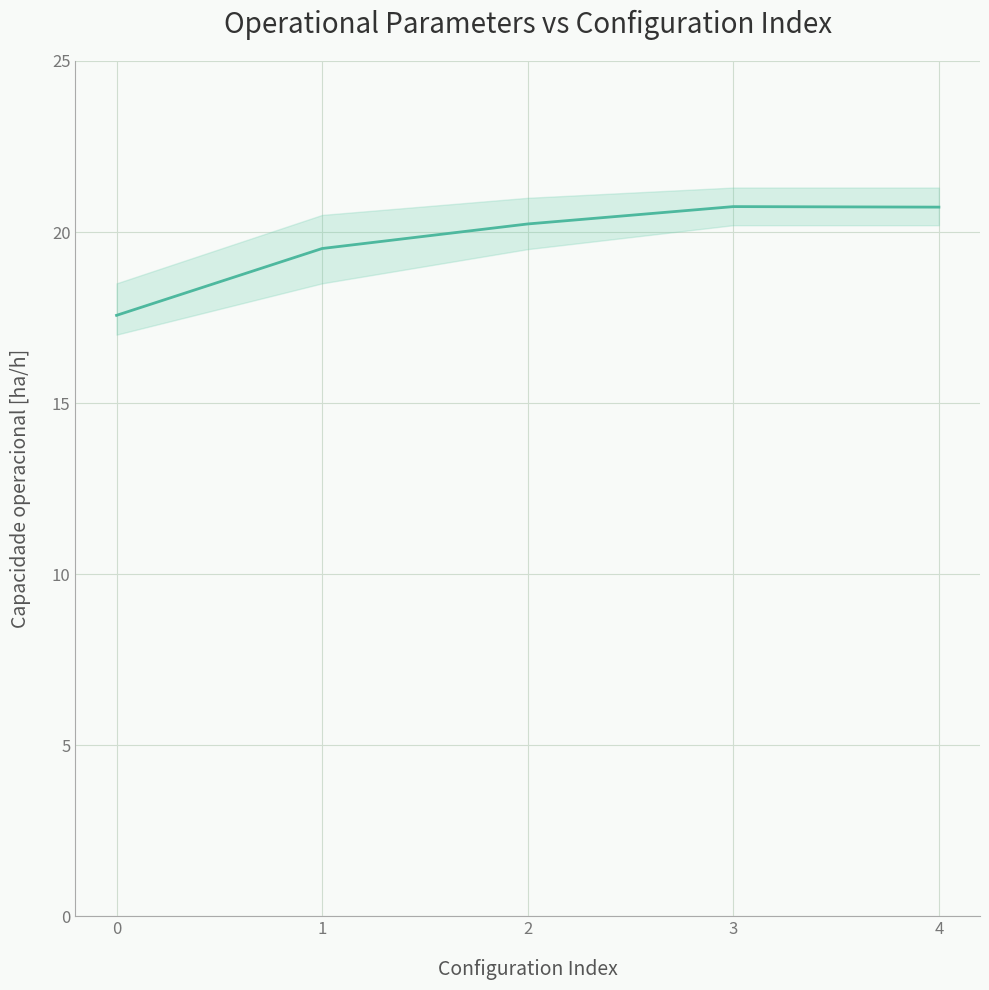

List the labels in order of value, largest first.

3, 4, 2, 1, 0